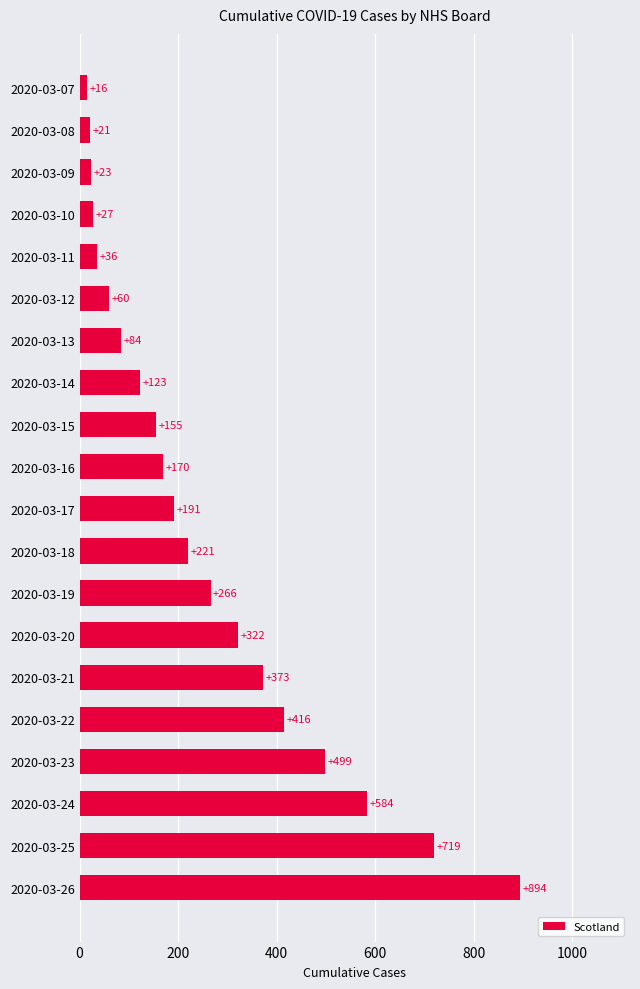

Between 2020-03-17 and 2020-03-09, which is larger?

2020-03-17